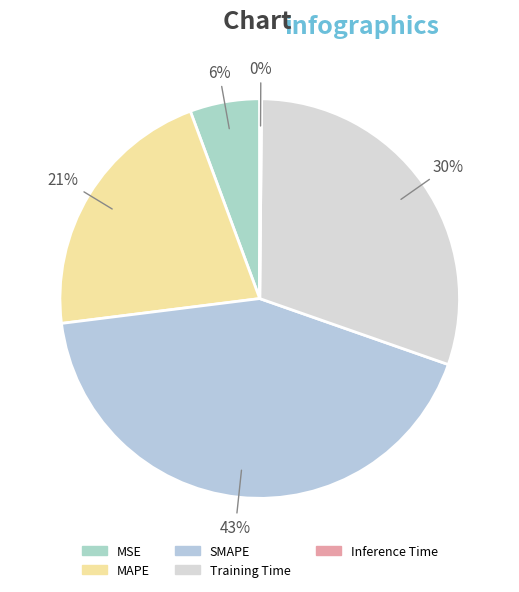

To the nearest percent, what is the difference between the SMAPE and MSE slice percentages?

37%